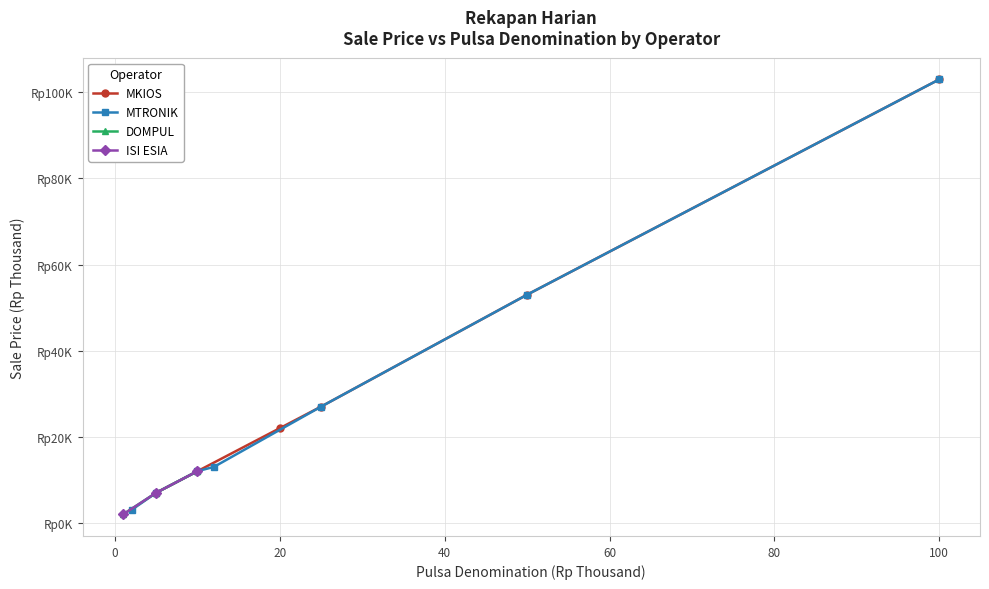

List the labels in order of value, largest first.

100, 50, 25, 20, 10, 5